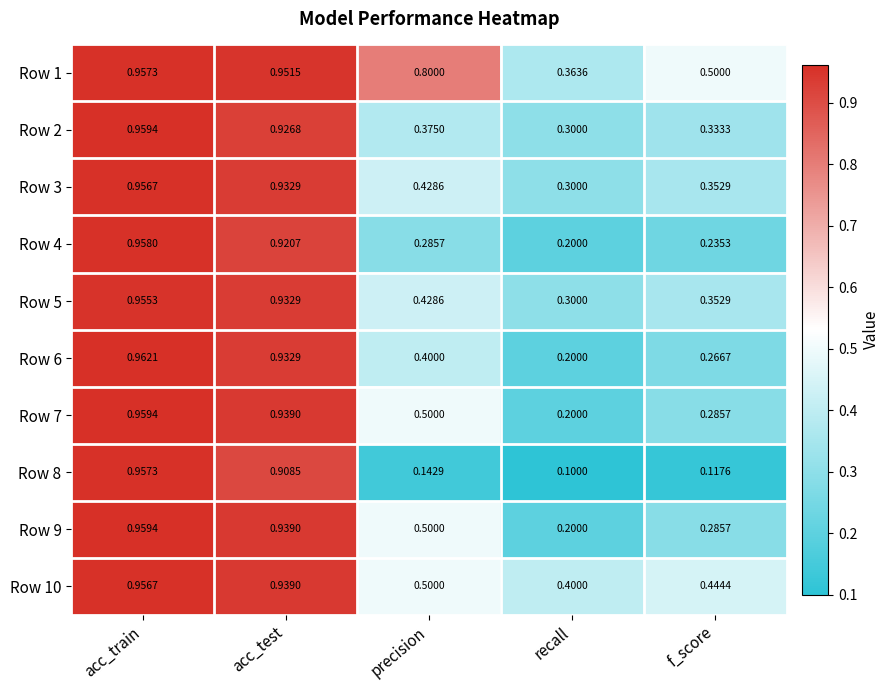

At which category is the sum across all series the highest?

acc_train